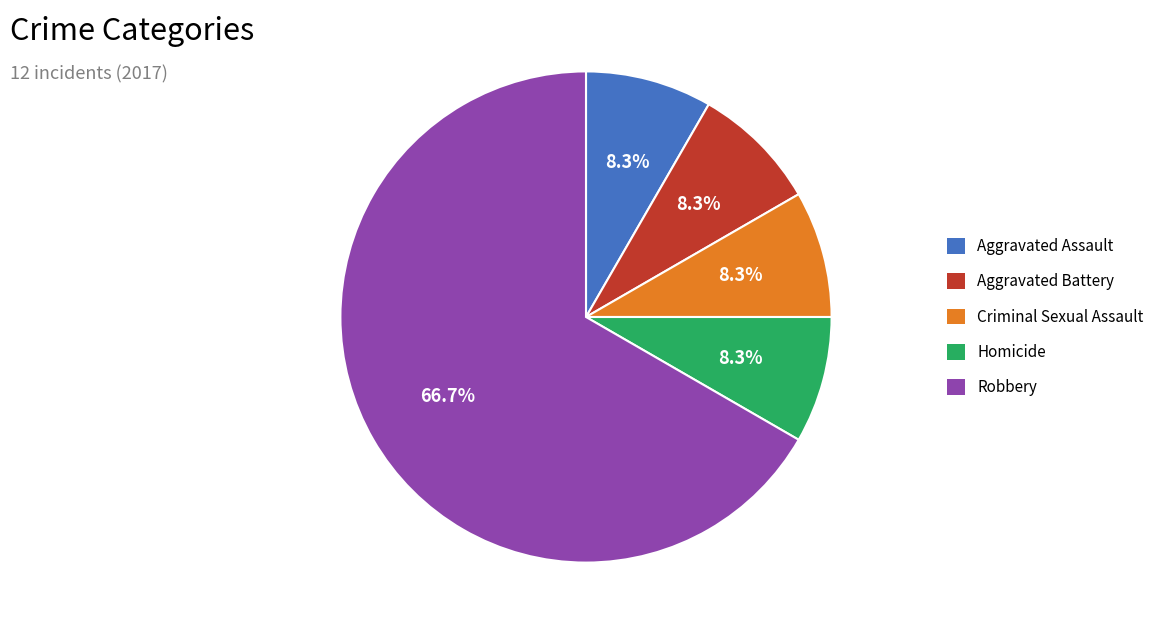

To the nearest percent, what portion does Homicide represent?

8%